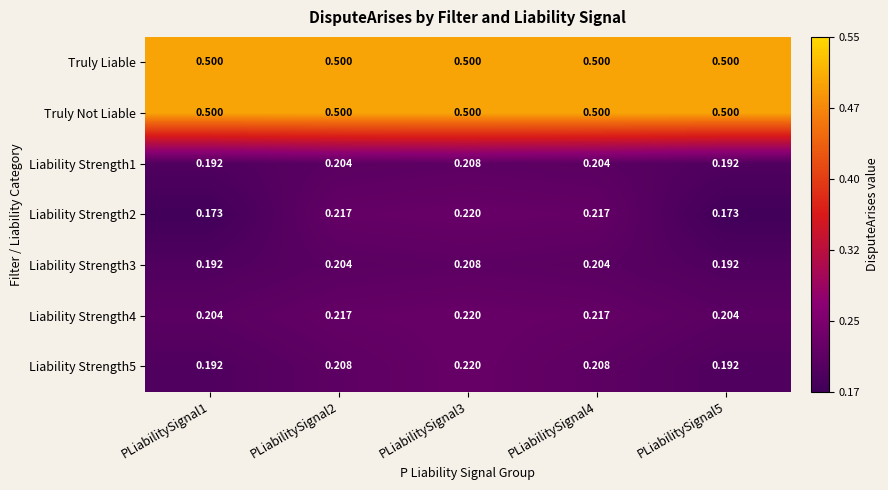

Is the value of Liability Strength1 at PLiabilitySignal4 greater than the value of Truly Not Liable at PLiabilitySignal2?

No